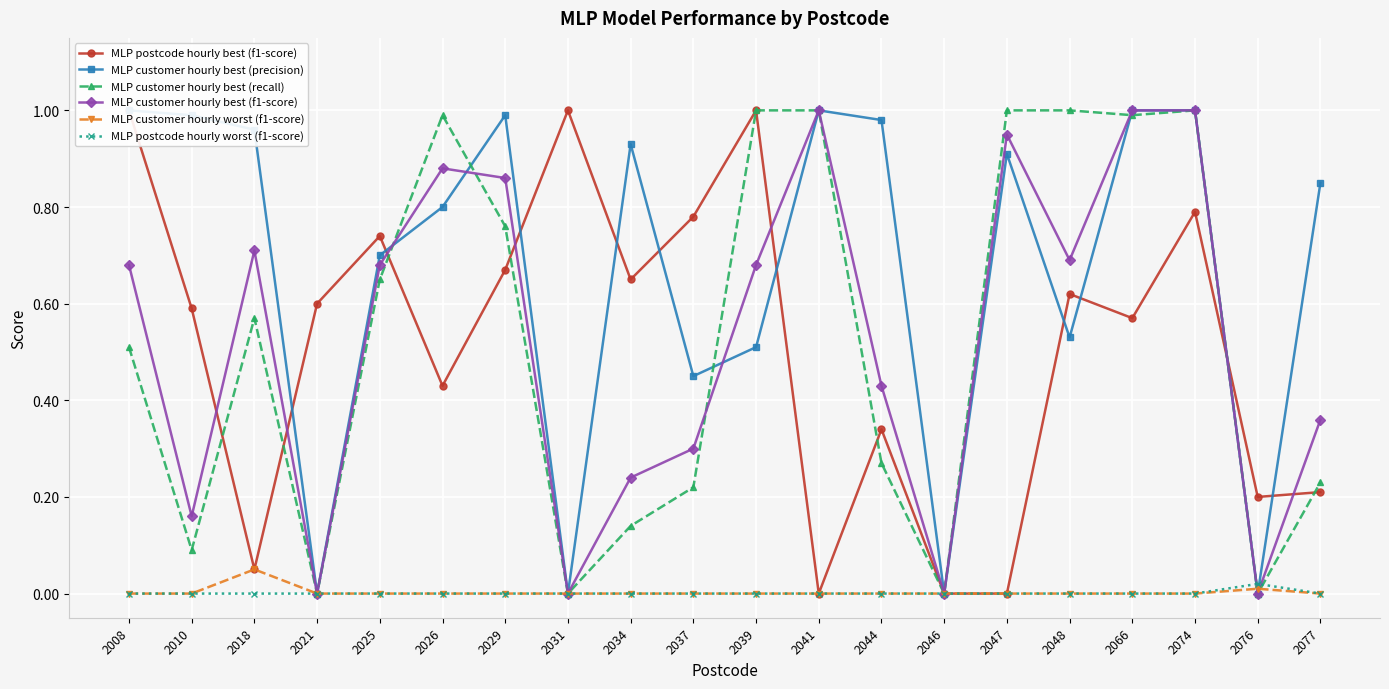

Is this an area chart (filled region under the line)?

No